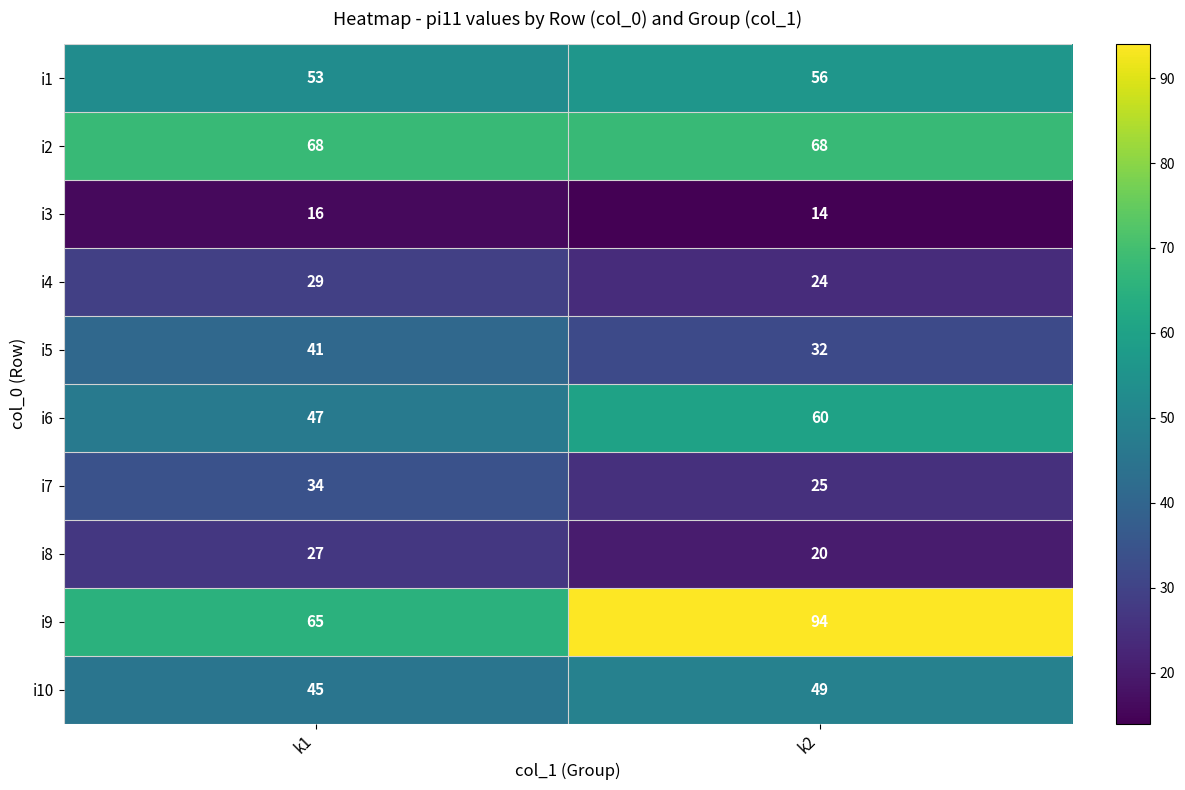

Which category has the highest value across all series?

k2